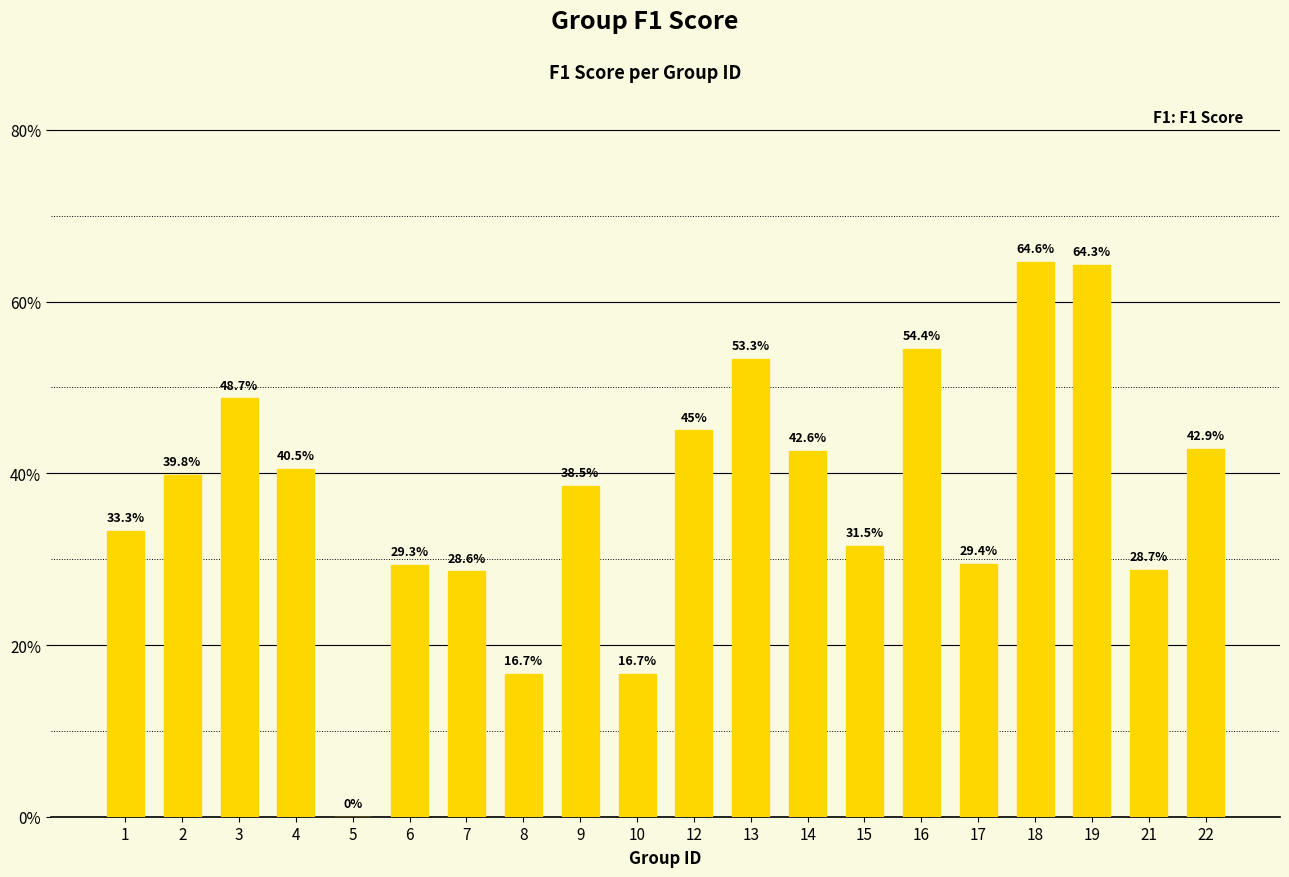

At which category does the chart reach its peak across all series?

18